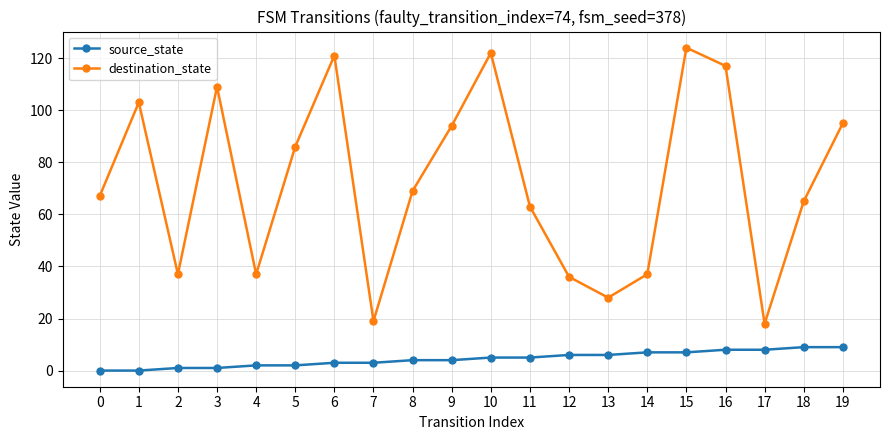

Reading left to right, list all the values displayed in this chart.

source_state: 0	0	1	1	2	2	3	3	4	4	5	5	6	6	7	7	8	8	9	9
destination_state: 67	103	37	109	37	86	121	19	69	94	122	63	36	28	37	124	117	18	65	95